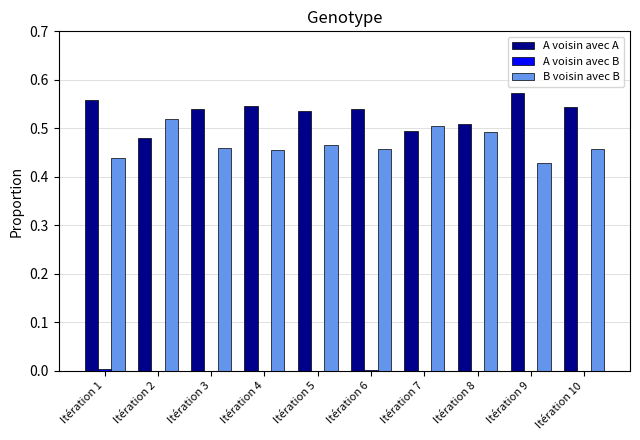

What is the sum of all B voisin avec B values?

4.7